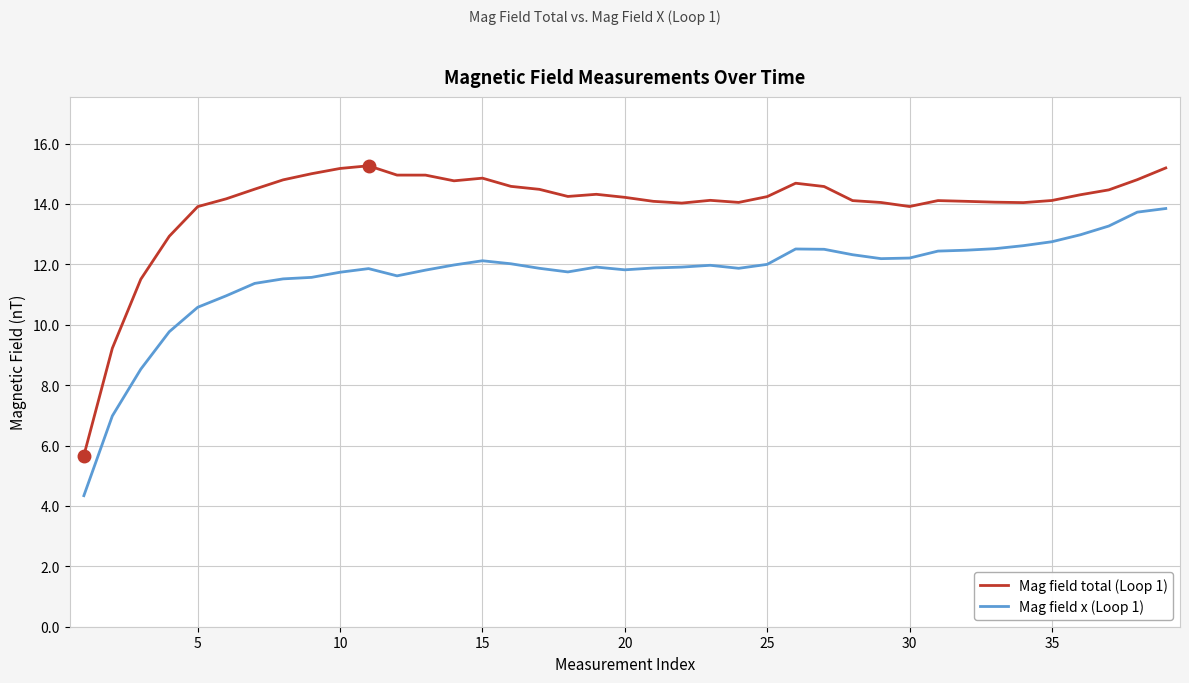

True or false: Mag field total (Loop 1) and Mag field x (Loop 1) intersect in this chart.

False